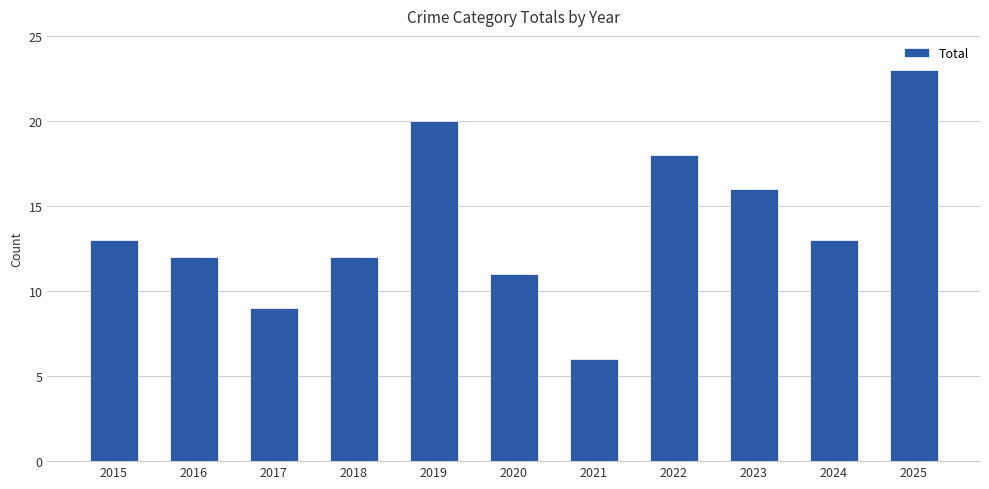

How many series are shown in this chart?

1